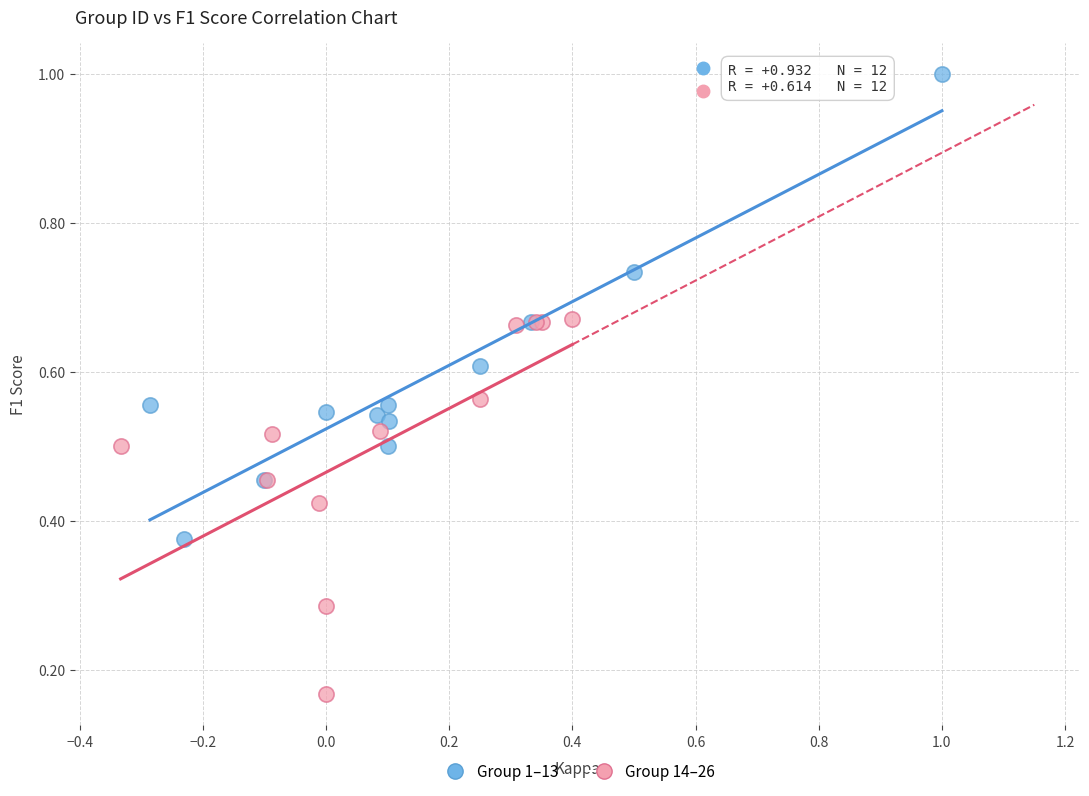

Which series has the widest spread of Y values?

Group 1–13